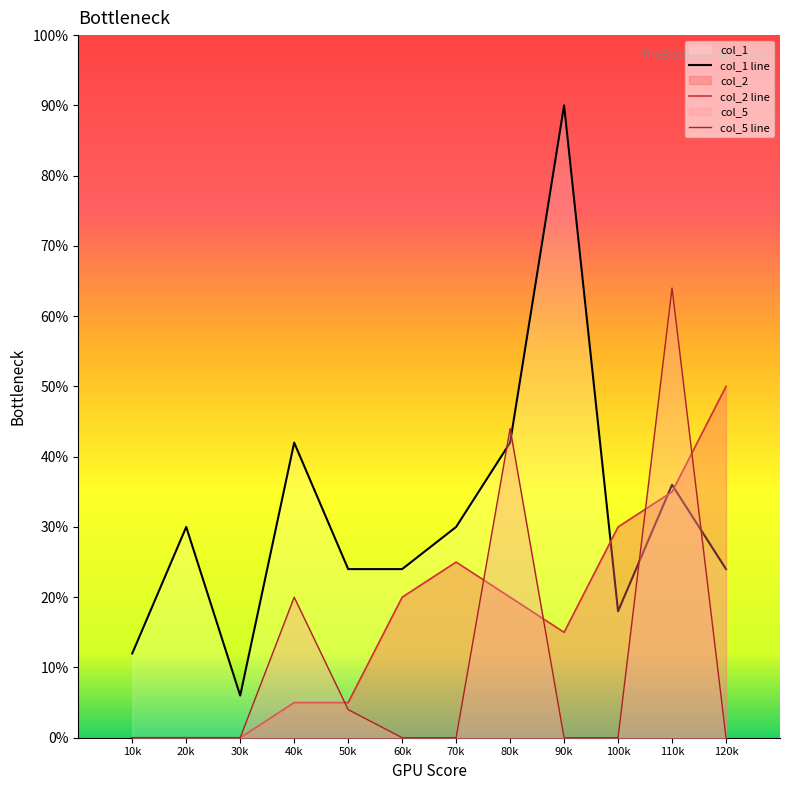

How many interior local valleys does the col_1 series have?

2